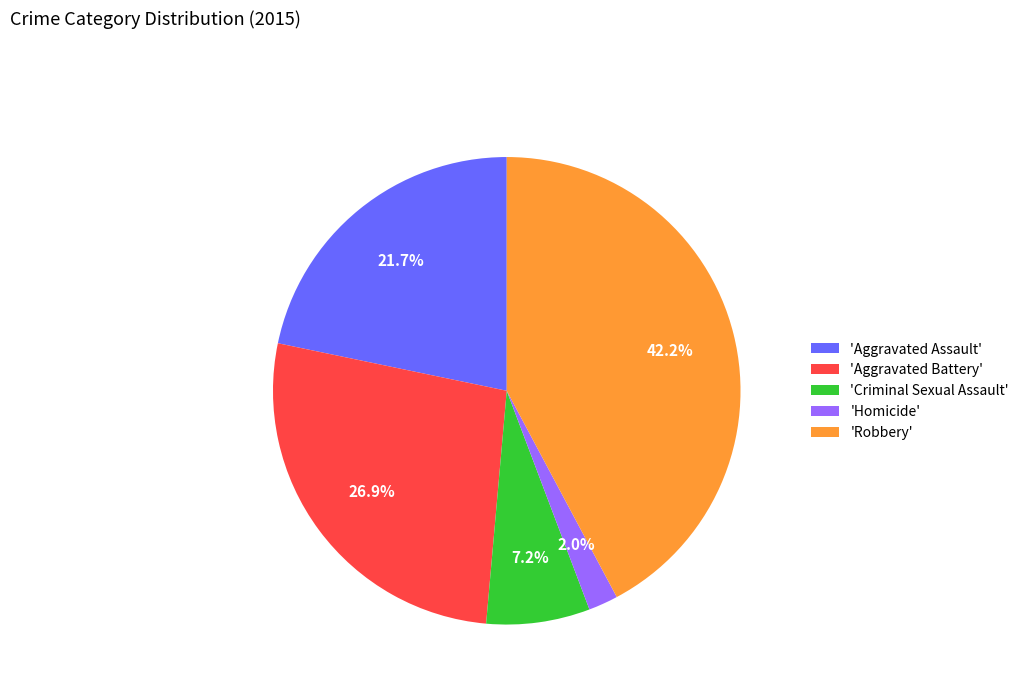

Rank the categories by value from highest to lowest.

'Robbery', 'Aggravated Battery', 'Aggravated Assault', 'Criminal Sexual Assault', 'Homicide'